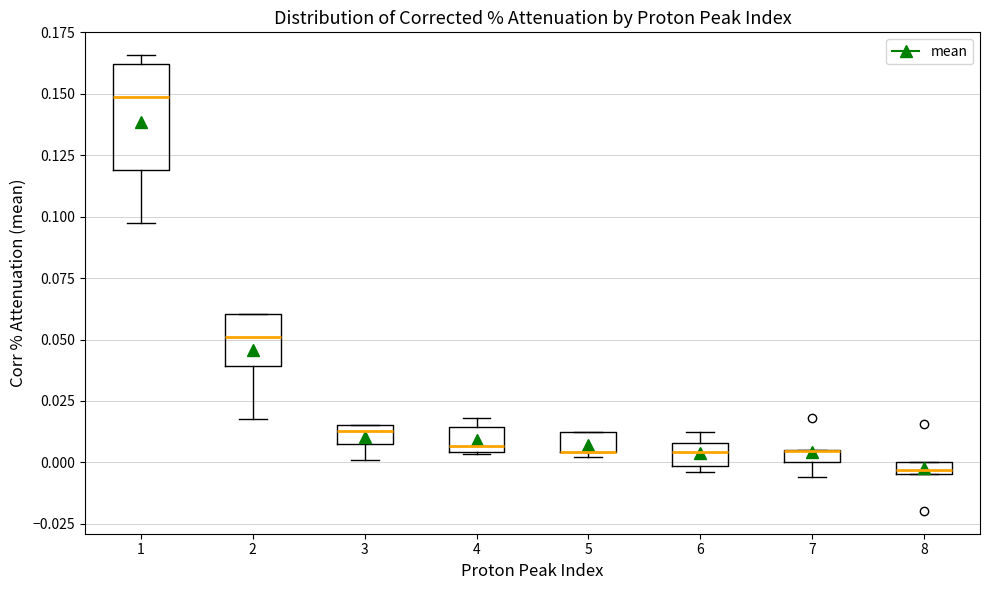

Where is the lower edge of the box at x = 8 on the y-axis? The values are not printed on the chart, so give them approximately, as read against the axis.

-0.005